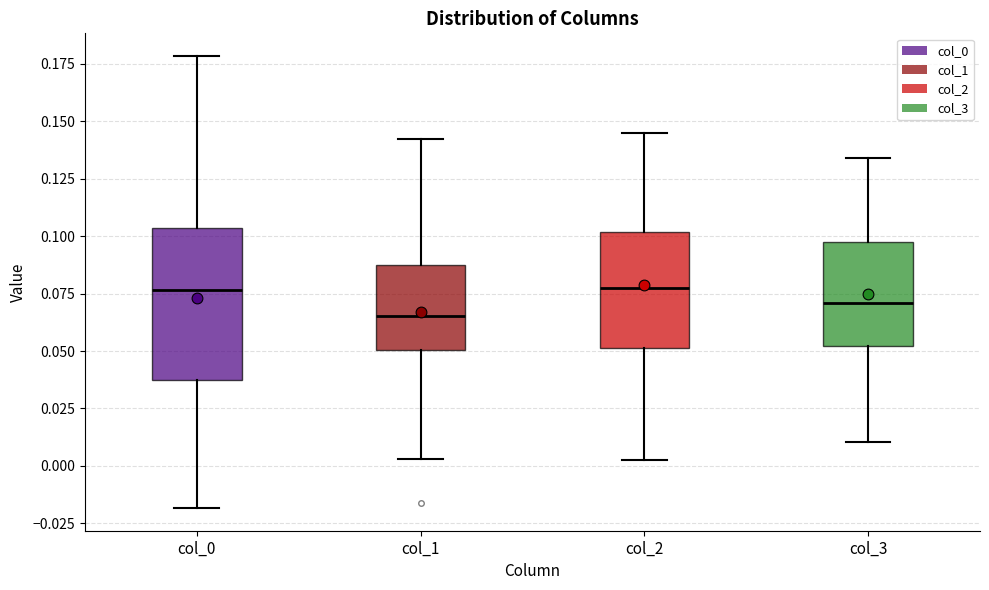

Which box is the tallest, from its lower edge to its upper edge?

col_0